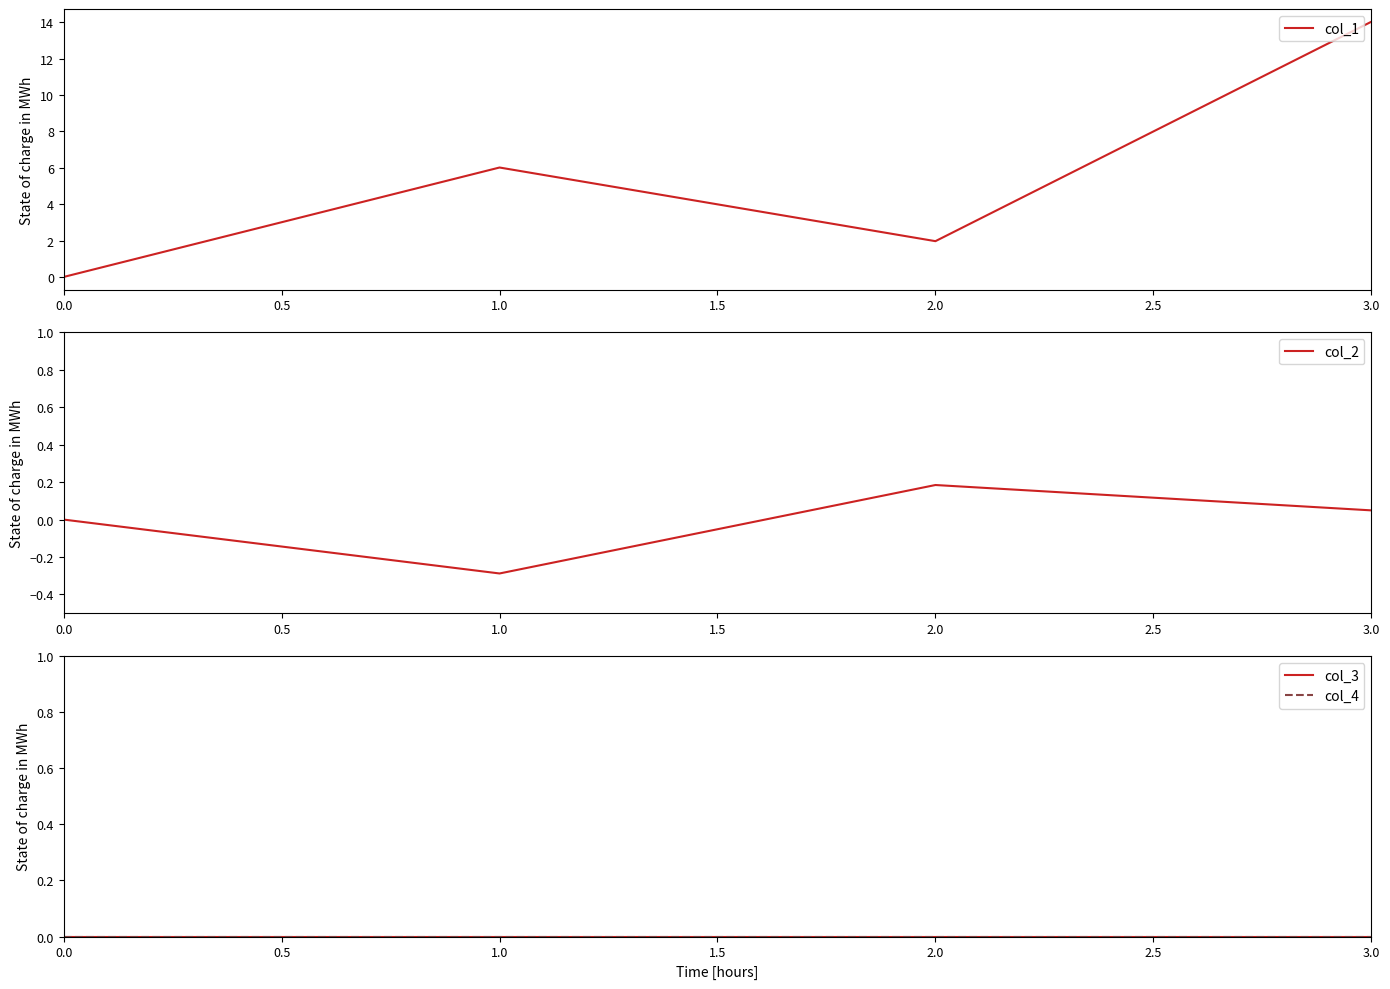

At how many categories does at least one series exceed 2?

2